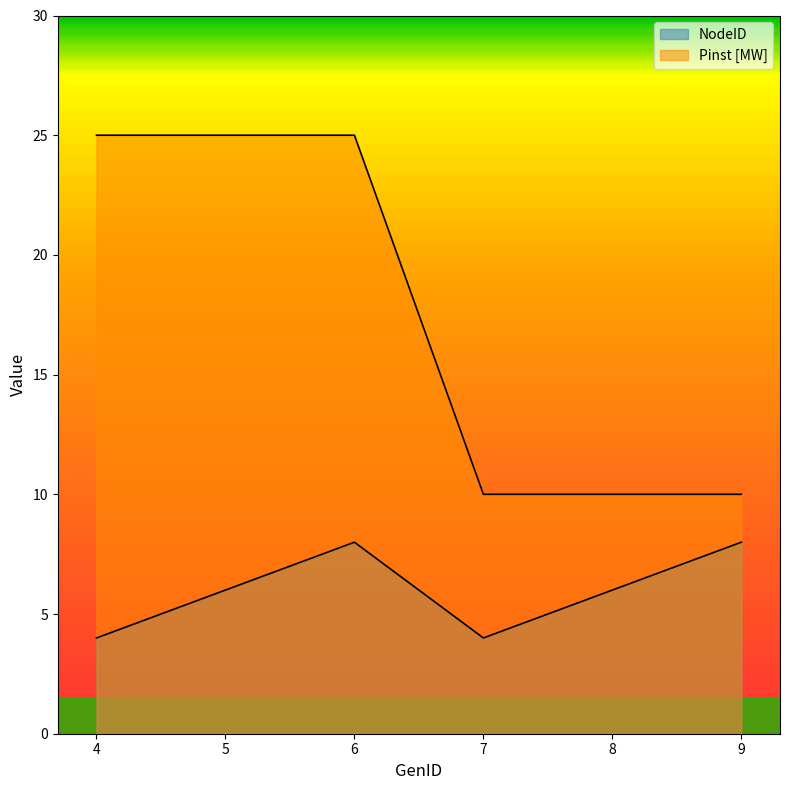

What is the spread (max minus min) of values at 6?

17